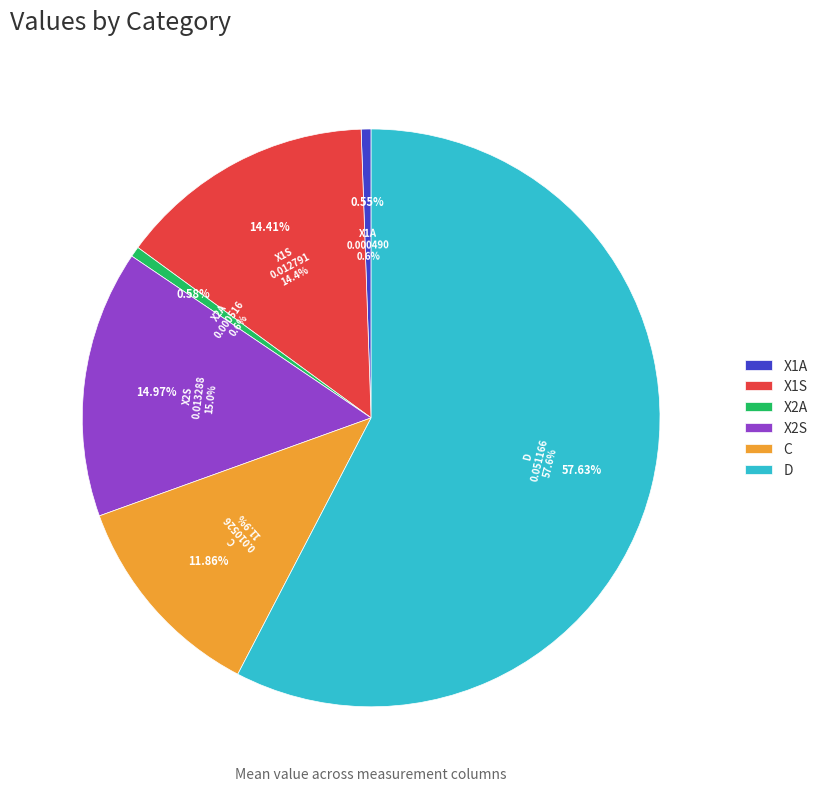

Count the number of slices in the pie.

6